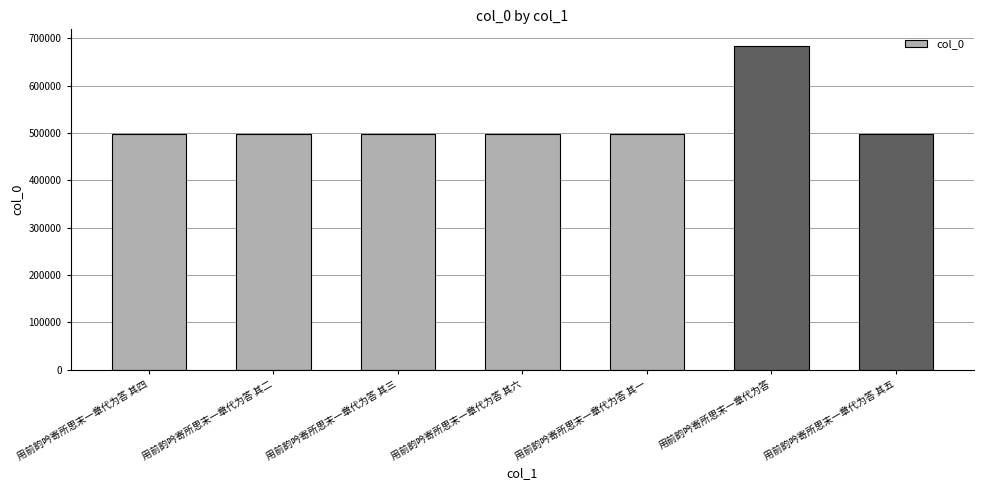

What is the approximate value at 用前韵吟寄所思末一章代为答 其五?

497988